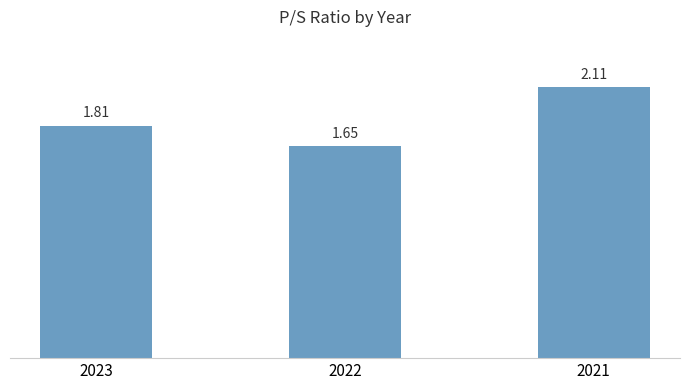

Rank the categories by value from highest to lowest.

2021, 2023, 2022